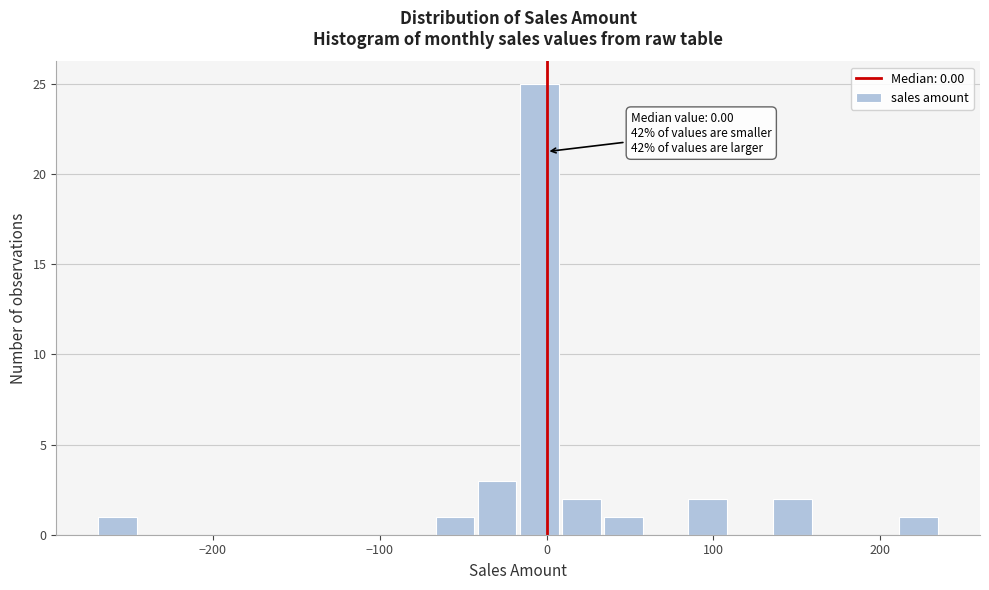

Around what value on the x-axis is the tallest bar? Give the approximate position of its centre, as read against the axis.

0